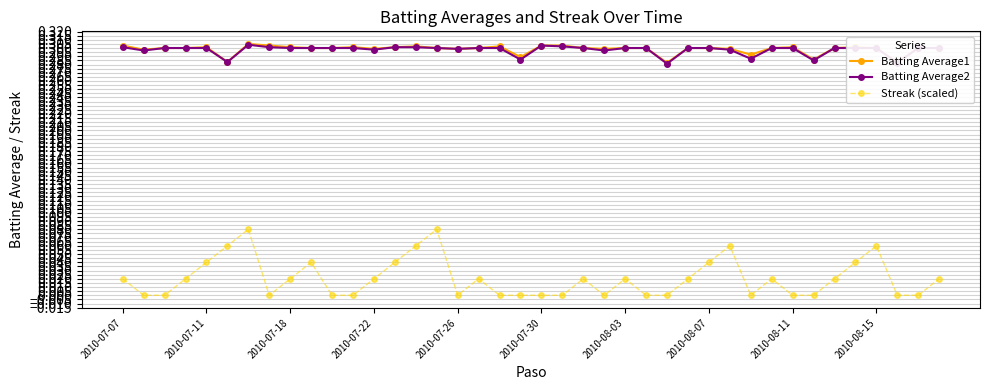

True or false: Streak (scaled) and Batting Average1 intersect in this chart.

False